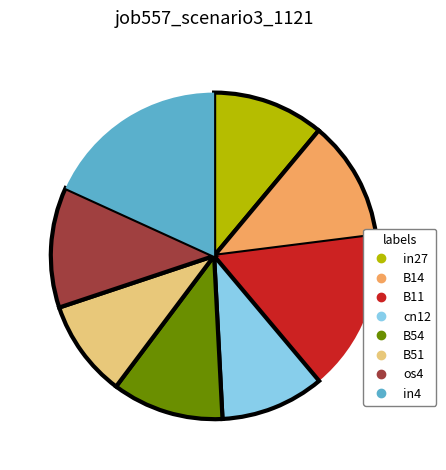

Which has a higher value, B51 or in27?

in27